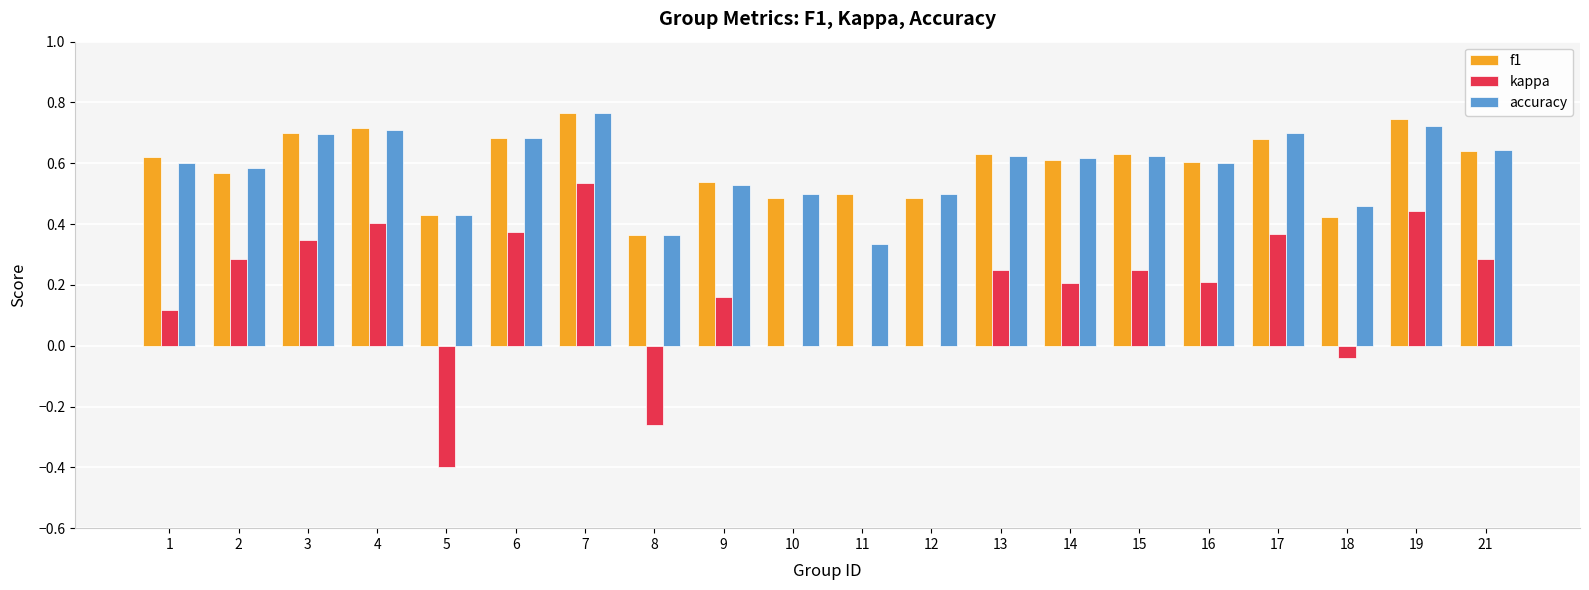

What is the sum of the accuracy values at 4 and 10?

1.2